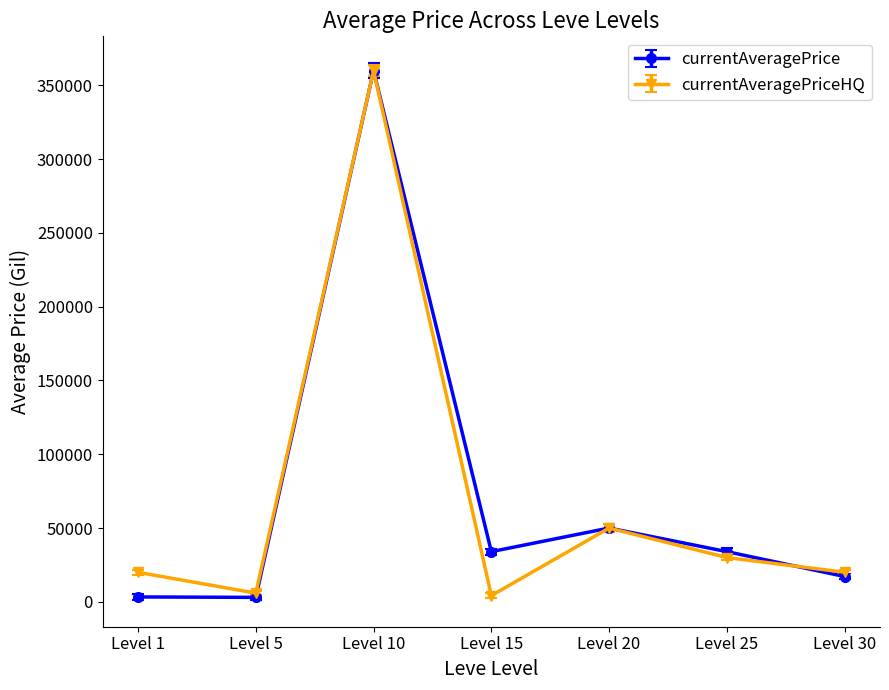

Is the value of currentAveragePrice at Level 25 greater than the value of currentAveragePriceHQ at Level 1?

Yes